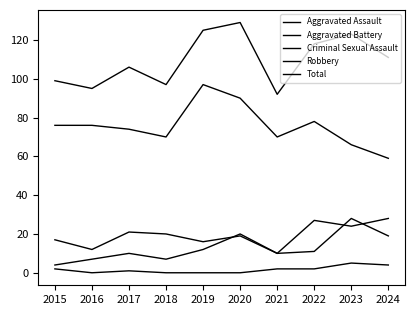

Which series has the widest spread of values?

Robbery